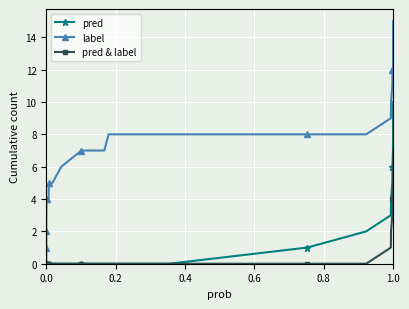

What is the maximum value shown in the chart?

15